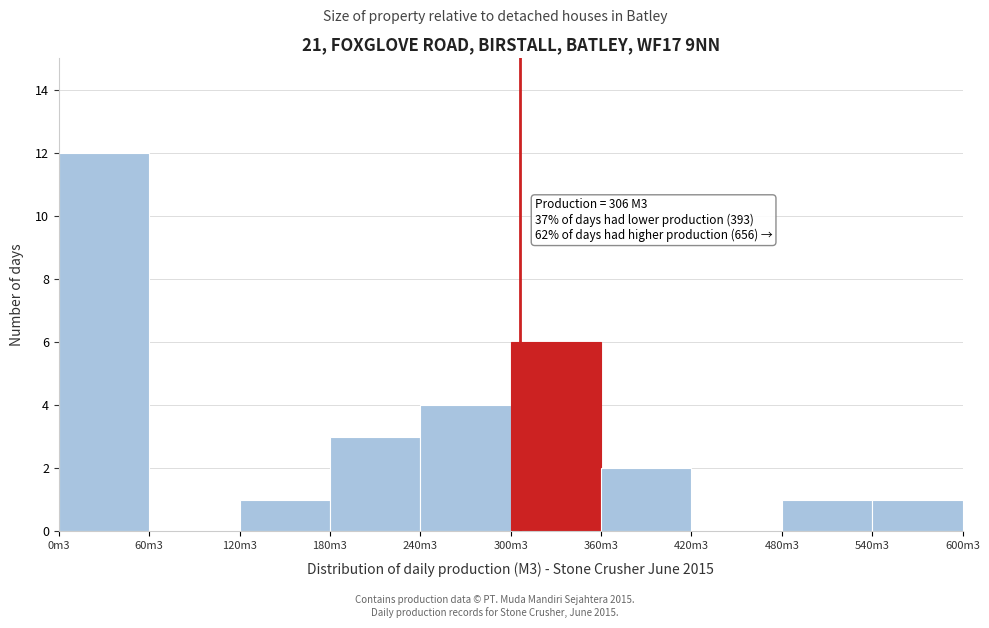

Reading left to right, what are all the values shown in this chart?

0m3=12	60m3=0	120m3=1	180m3=3	240m3=4	300m3=6	360m3=2	420m3=0	480m3=1	540m3=1